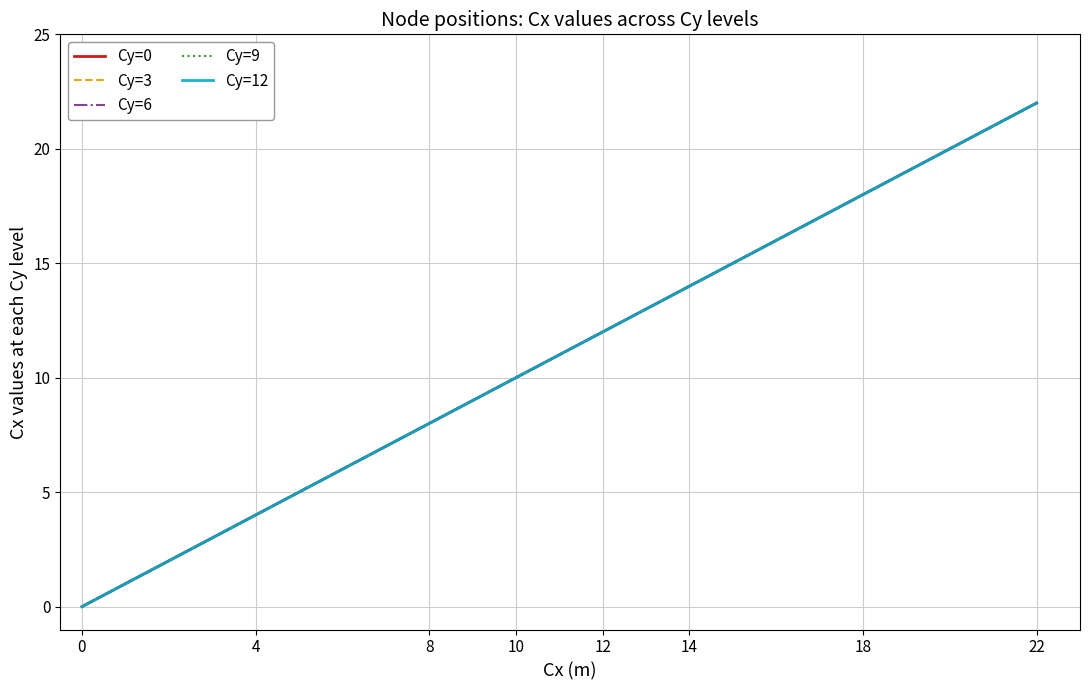

Does the chart display data point markers on the line(s)?

No